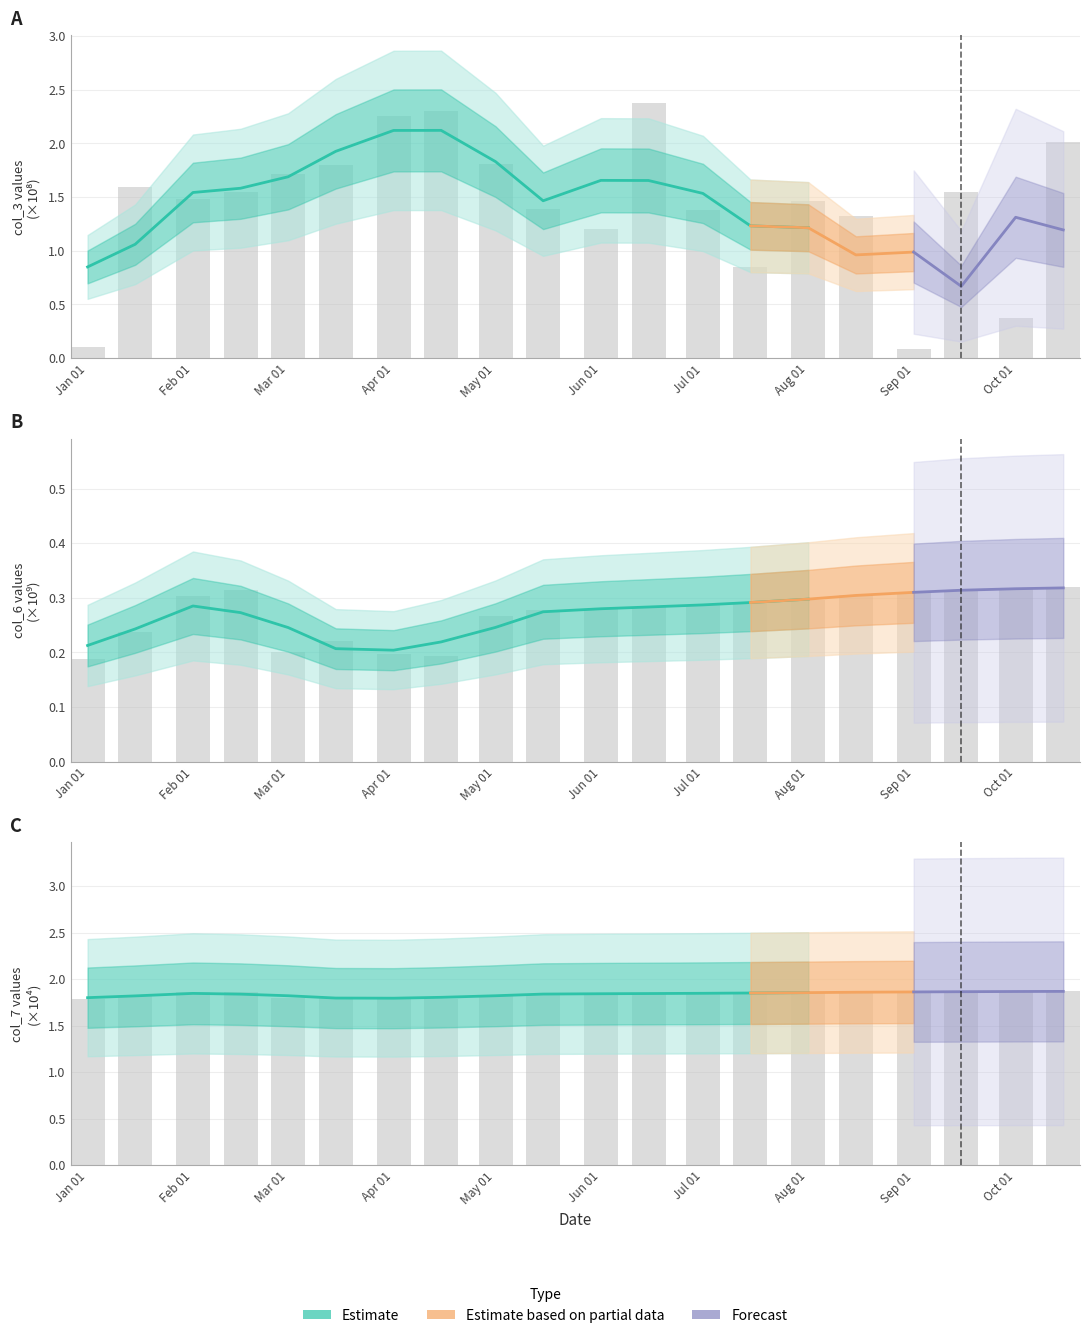

Does the chart contain stacked bars?

No